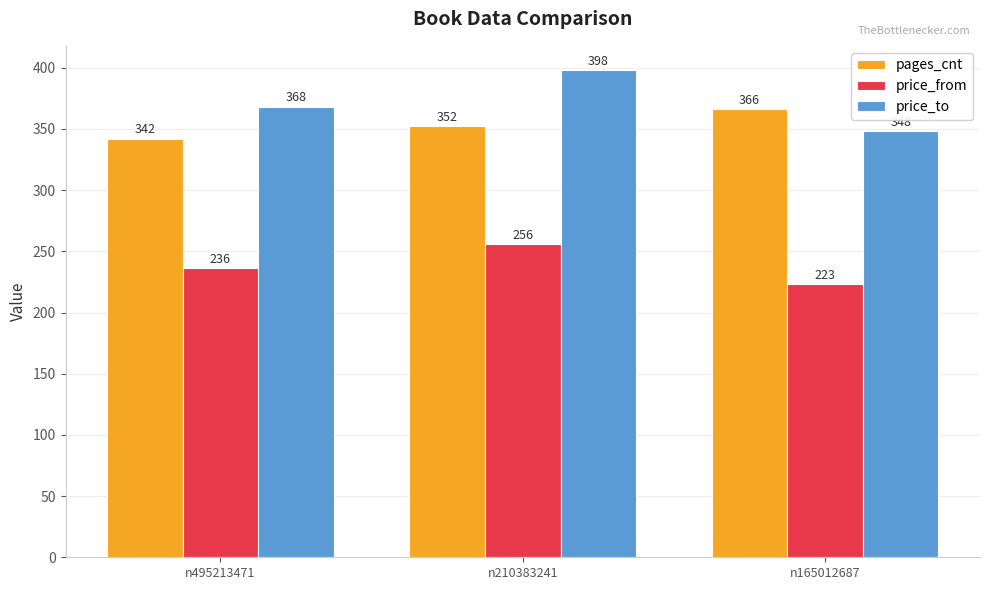

Reading left to right, list all the values displayed in this chart.

pages_cnt: n495213471=342	n210383241=352	n165012687=366
price_from: n495213471=236	n210383241=256	n165012687=223
price_to: n495213471=368	n210383241=398	n165012687=348